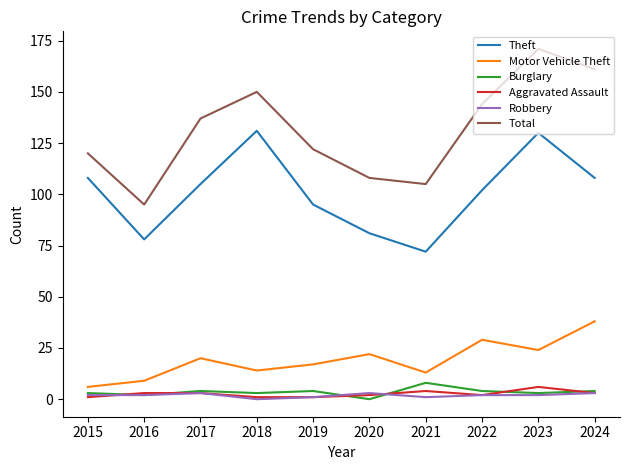

Read the Robbery value at 2024.

3